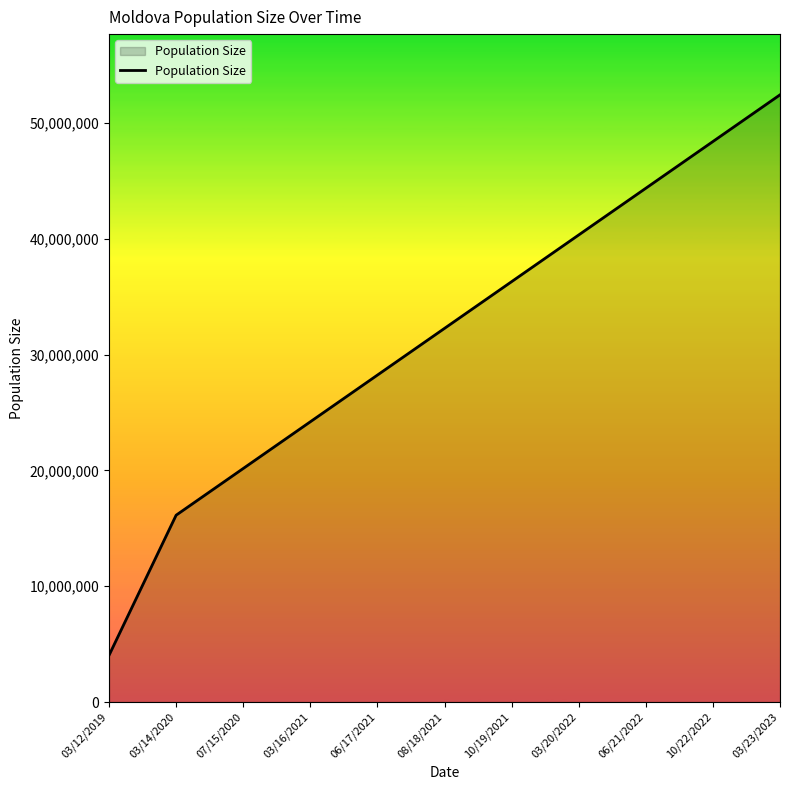

Reading right to left, extract all data points from this chart.

03/23/2023=52441519	10/22/2022=48407556	06/21/2022=44373593	03/20/2022=40339630	10/19/2021=36305667	08/18/2021=32271704	06/17/2021=28237741	03/16/2021=24203778	07/15/2020=20169815	03/14/2020=16135852	03/12/2019=4033963